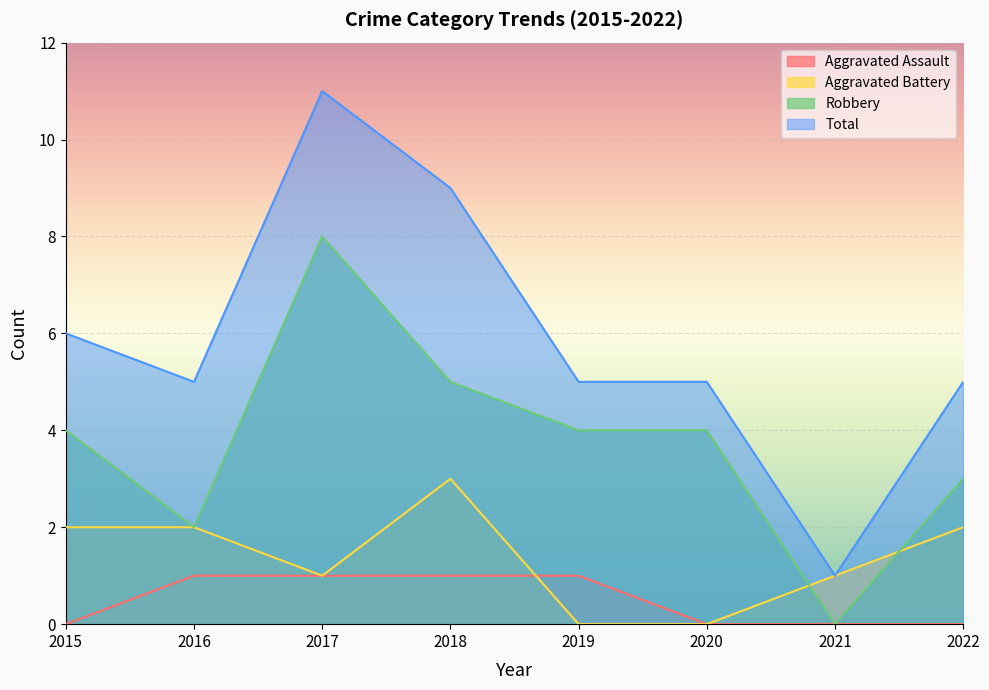

Reading left to right, extract all data points from this chart.

Aggravated Assault: 2015=0	2016=1	2017=1	2018=1	2019=1	2020=0	2021=0	2022=0
Aggravated Battery: 2015=2	2016=2	2017=1	2018=3	2019=0	2020=0	2021=1	2022=2
Robbery: 2015=4	2016=2	2017=8	2018=5	2019=4	2020=4	2021=0	2022=3
Total: 2015=6	2016=5	2017=11	2018=9	2019=5	2020=5	2021=1	2022=5